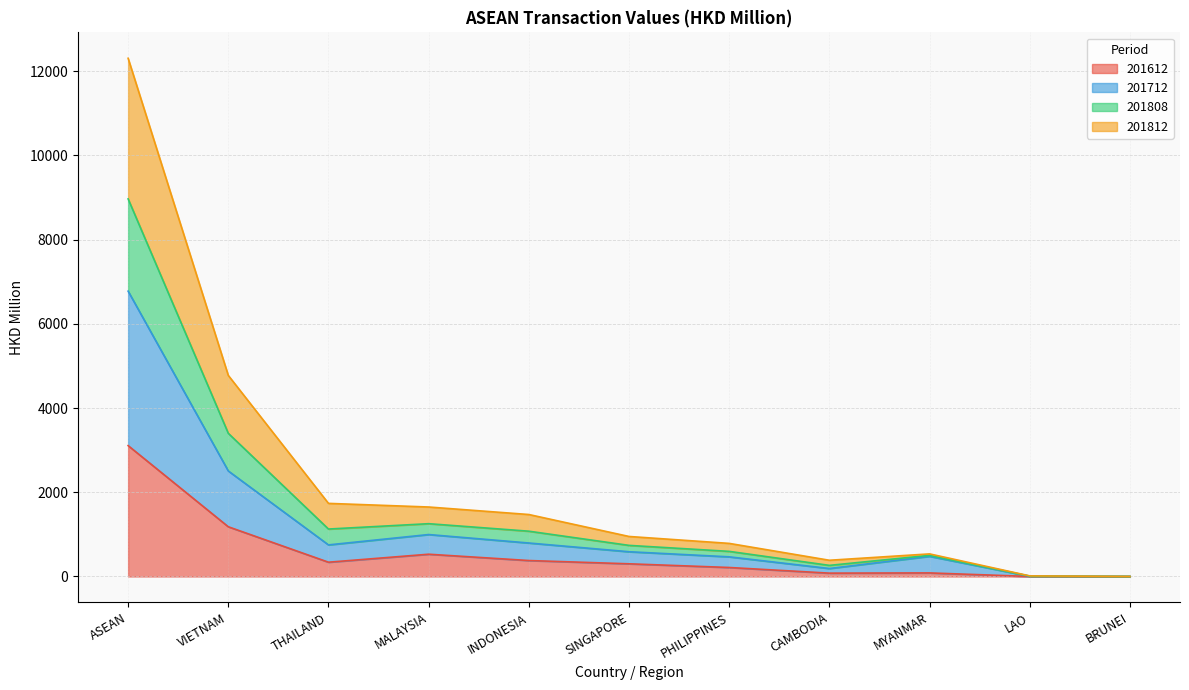

Which has a higher value, CAMBODIA or ASEAN?

ASEAN